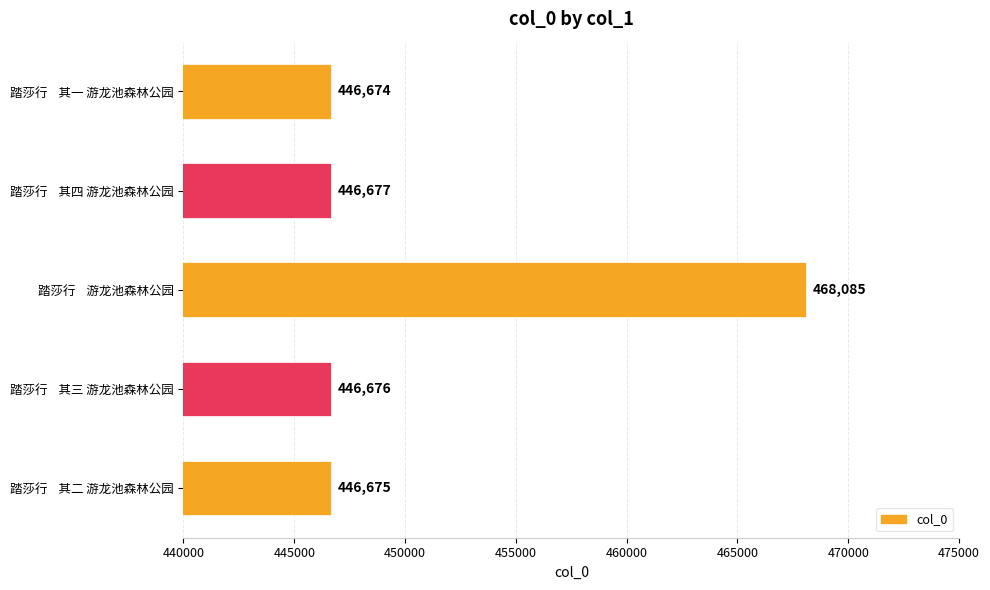

The value at 踏莎行    其三 游龙池森林公园 is 112765. True or false?

False